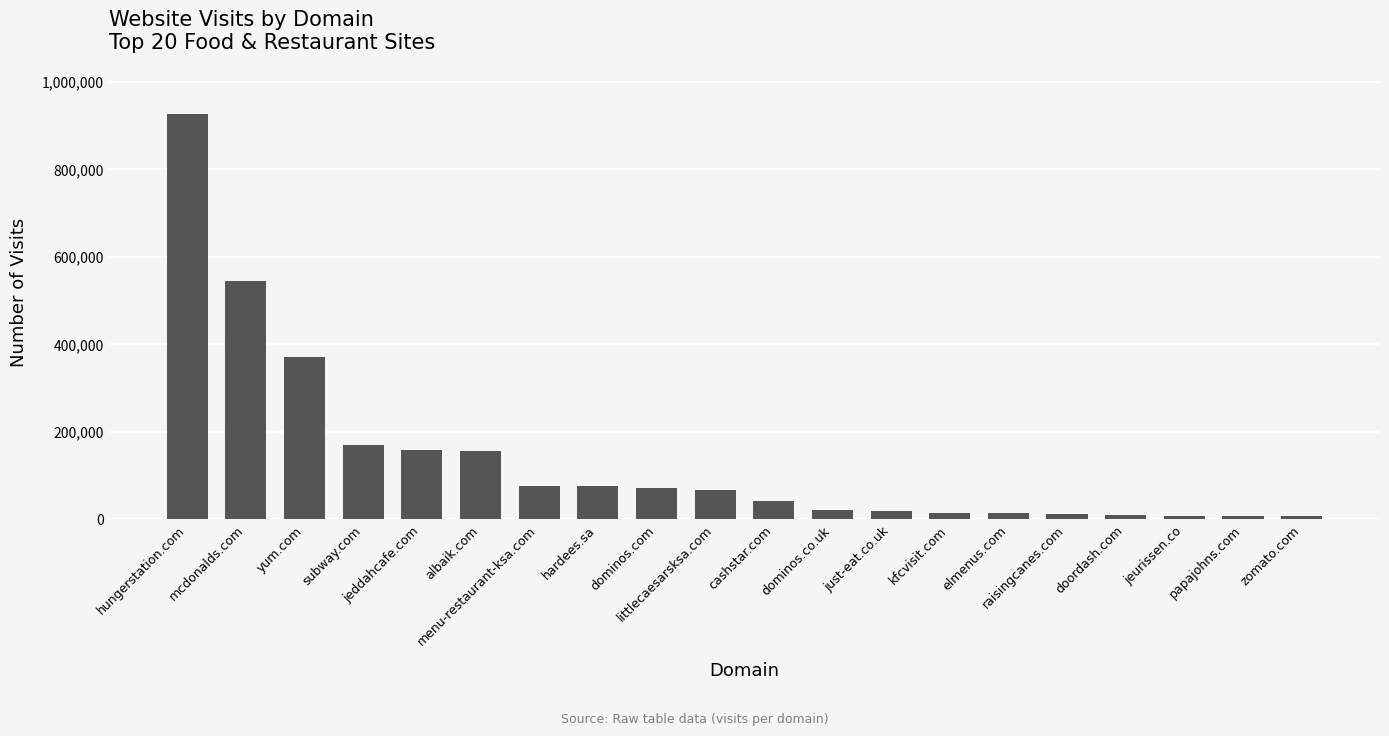

What is the difference between the second highest and second lowest values?

536946